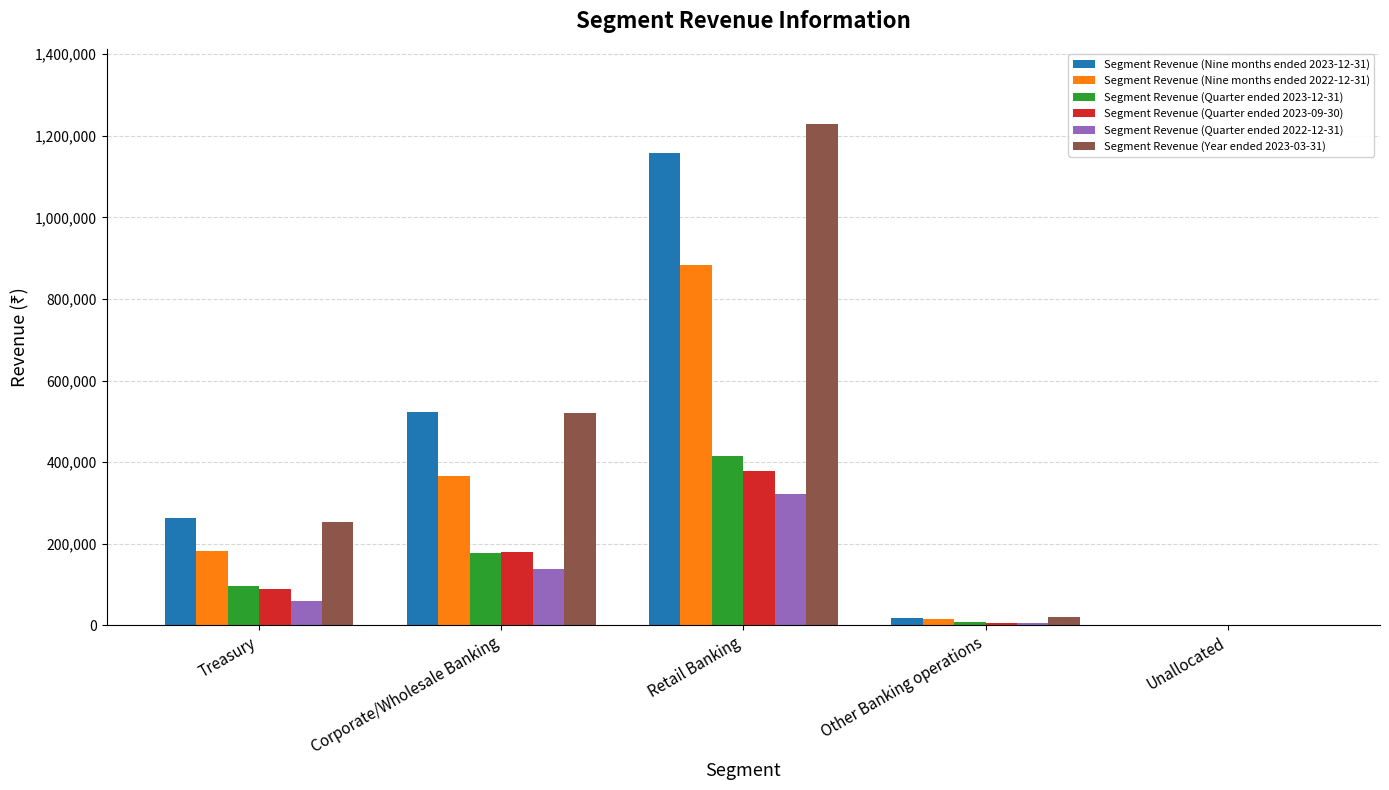

True or false: Segment Revenue (Quarter ended 2023-12-31) has a value of 555421 at Retail Banking.

False